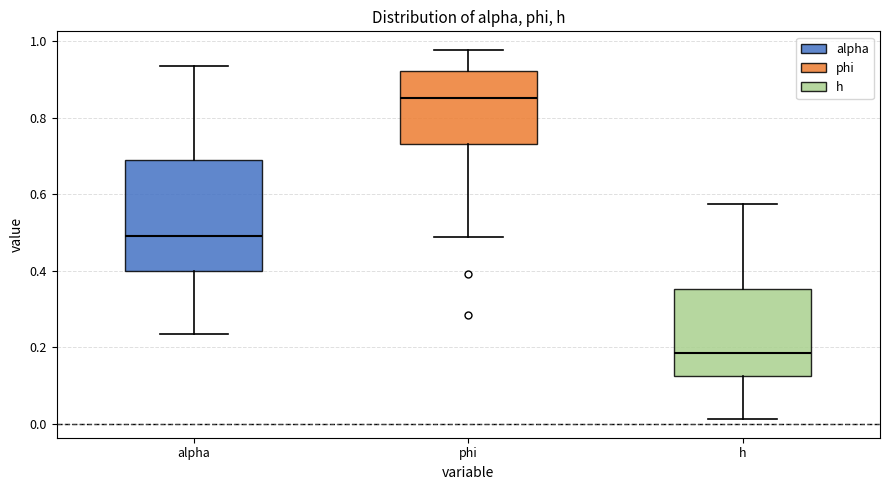

Which box has the highest median line?

phi